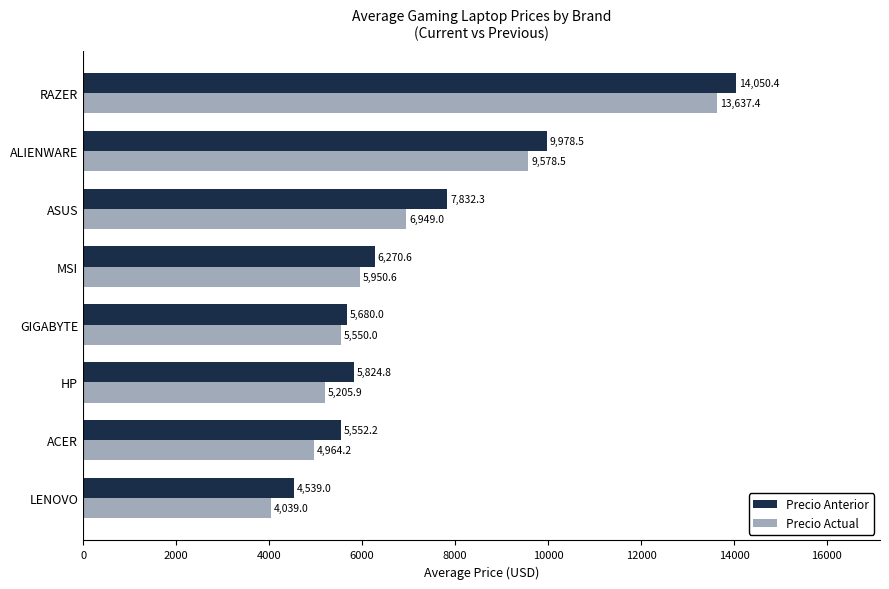

What is the minimum value for Precio Anterior?

4539.0